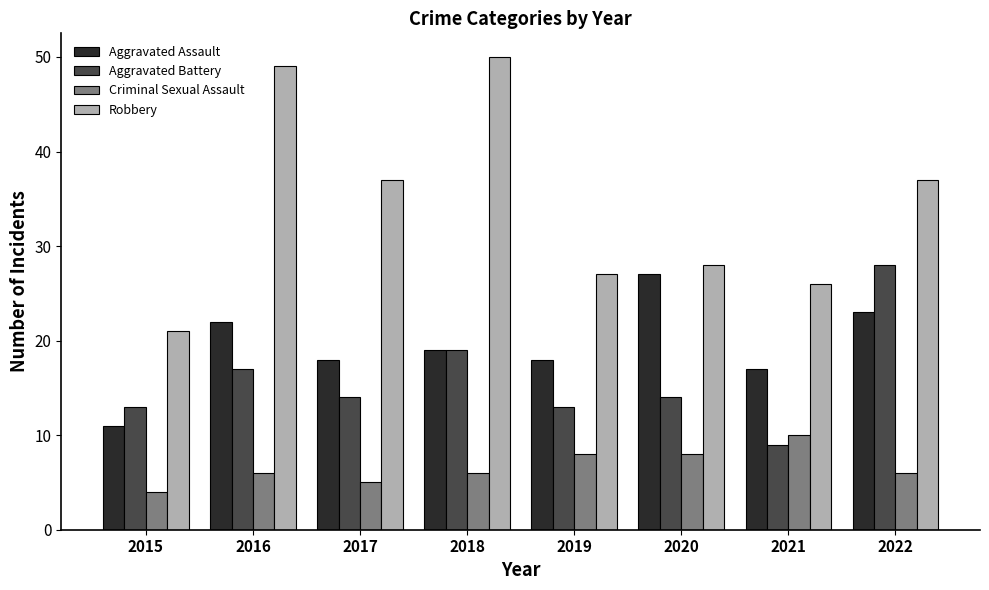

What is the difference between the maximum and minimum values in the Robbery series?

29